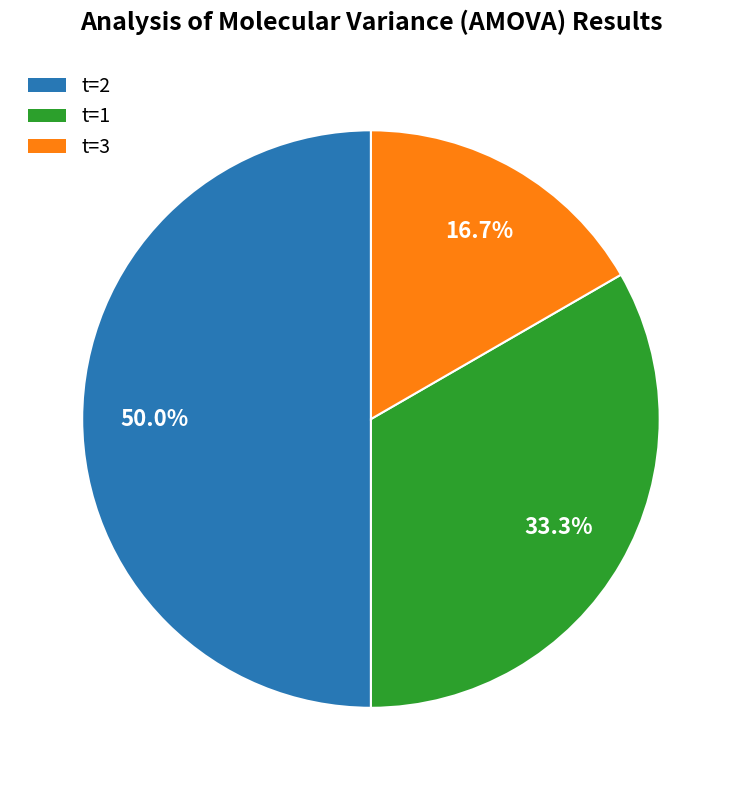

To the nearest percent, what is the average slice percentage?

33%